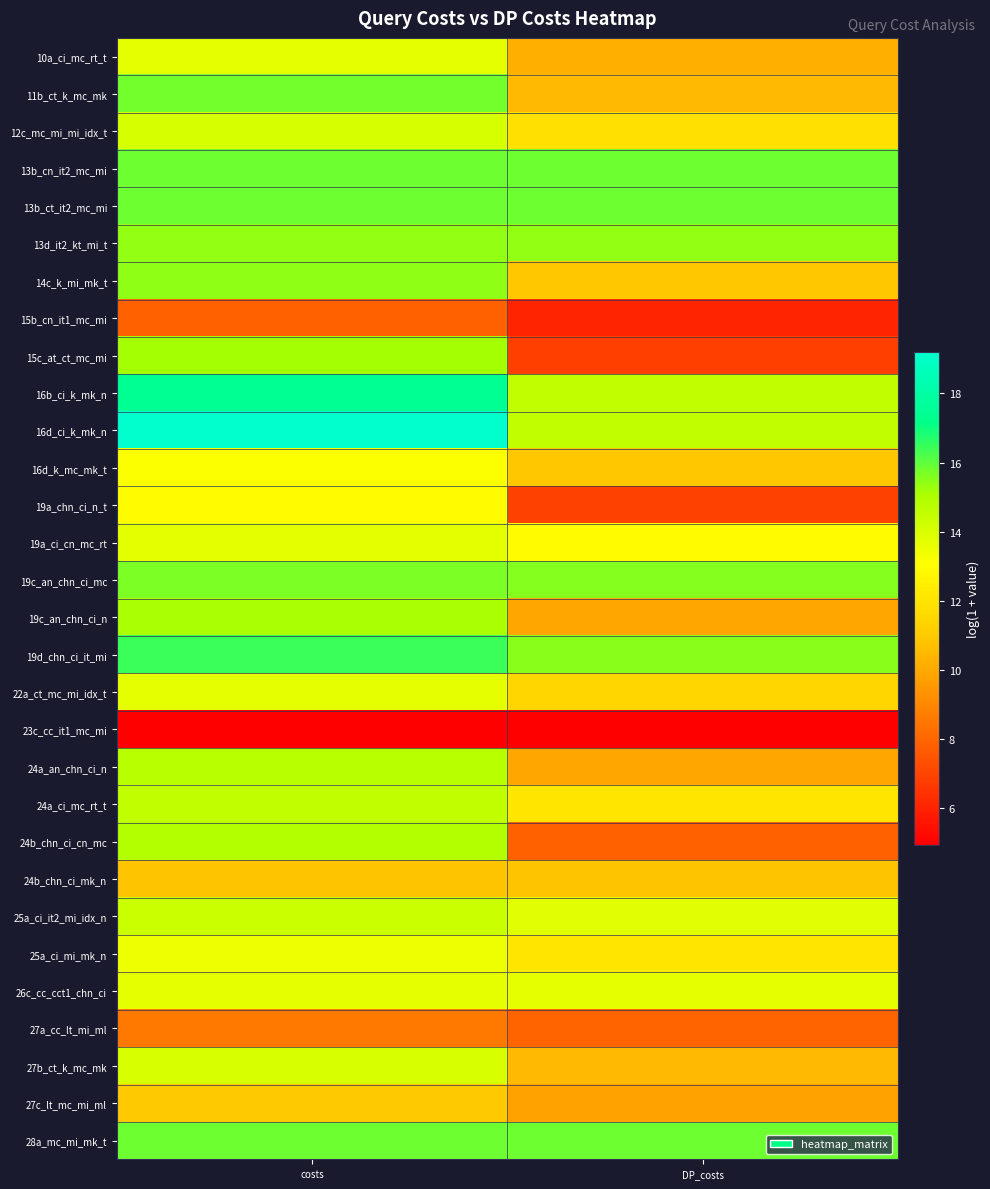

Reading left to right, what are all the values shown in this chart?

10a_ci_mc_rt_t: costs=13.7	DP_costs=10.2
11b_ct_k_mc_mk: costs=15.8	DP_costs=10.5
12c_mc_mi_mi_idx_t: costs=14.0	DP_costs=11.9
13b_cn_it2_mc_mi: costs=15.8	DP_costs=15.8
13b_ct_it2_mc_mi: costs=15.8	DP_costs=15.8
13d_it2_kt_mi_t: costs=15.4	DP_costs=15.4
14c_k_mi_mk_t: costs=15.4	DP_costs=10.9
15b_cn_it1_mc_mi: costs=7.8	DP_costs=6.1
15c_at_ct_mc_mi: costs=15.2	DP_costs=6.8
16b_ci_k_mk_n: costs=17.4	DP_costs=14.6
16d_ci_k_mk_n: costs=19.2	DP_costs=14.6
16d_k_mc_mk_t: costs=13.2	DP_costs=10.9
19a_chn_ci_n_t: costs=13.0	DP_costs=6.9
19a_ci_cn_mc_rt: costs=13.7	DP_costs=13.0
19c_an_chn_ci_mc: costs=15.7	DP_costs=15.5
19c_an_chn_ci_n: costs=15.1	DP_costs=9.9
19d_chn_ci_it_mi: costs=16.4	DP_costs=15.5
22a_ct_mc_mi_idx_t: costs=13.7	DP_costs=11.5
23c_cc_it1_mc_mi: costs=4.9	DP_costs=4.9
24a_an_chn_ci_n: costs=14.7	DP_costs=9.9
24a_ci_mc_rt_t: costs=14.5	DP_costs=12.1
24b_chn_ci_cn_mc: costs=14.9	DP_costs=7.9
24b_chn_ci_mk_n: costs=10.8	DP_costs=10.8
25a_ci_it2_mi_idx_n: costs=14.3	DP_costs=13.8
25a_ci_mi_mk_n: costs=13.5	DP_costs=12.1
26c_cc_cct1_chn_ci: costs=13.6	DP_costs=13.6
27a_cc_lt_mi_ml: costs=8.6	DP_costs=8.0
27b_ct_k_mc_mk: costs=14.0	DP_costs=10.5
27c_lt_mc_mi_ml: costs=11.0	DP_costs=9.8
28a_mc_mi_mk_t: costs=15.8	DP_costs=15.8